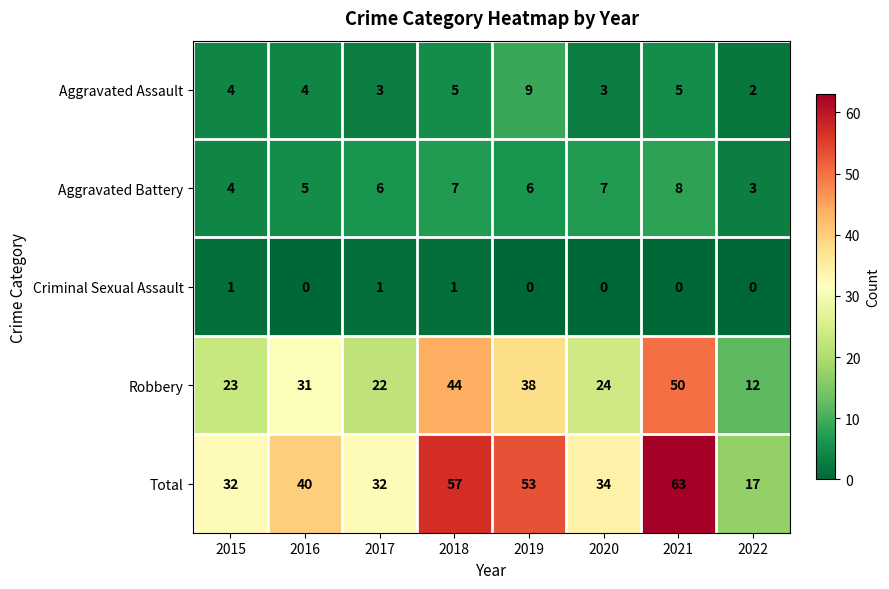

What value does the Robbery series have at 2017, to the nearest 10?

20